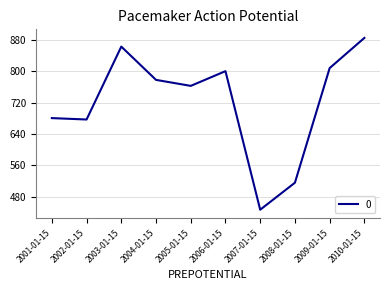

Count the number of data series in this chart.

1